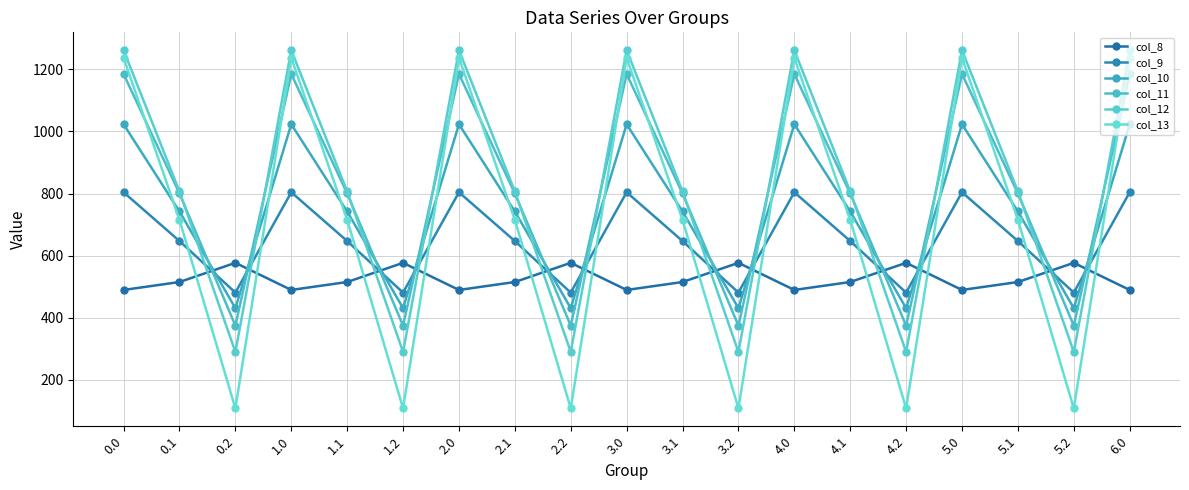

How many lines are shown in the chart?

6